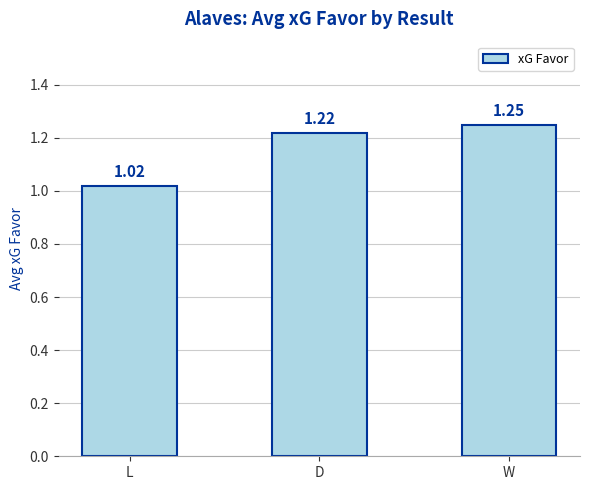

Which label corresponds to the largest value in the chart?

W